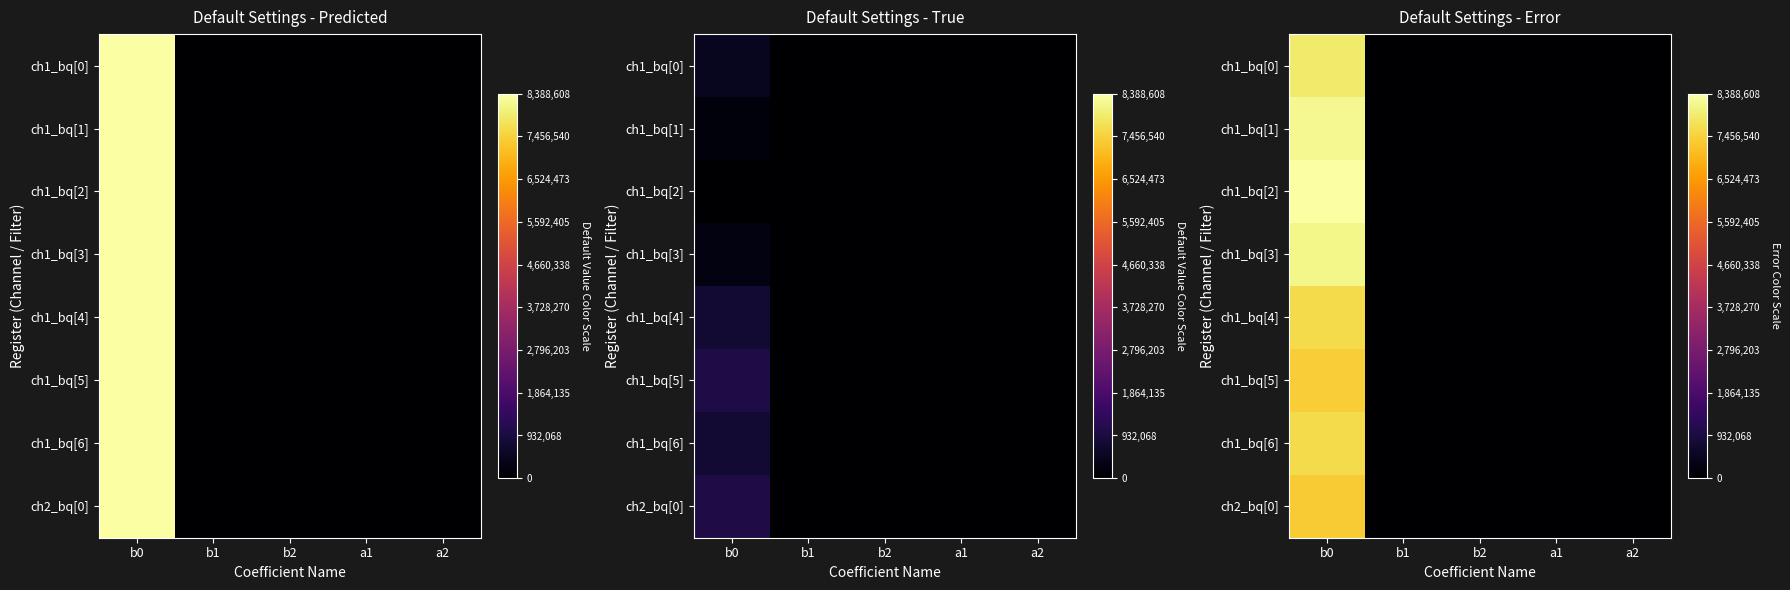

The value of ch1_bq[2] at b2 is 0.0. True or false?

True